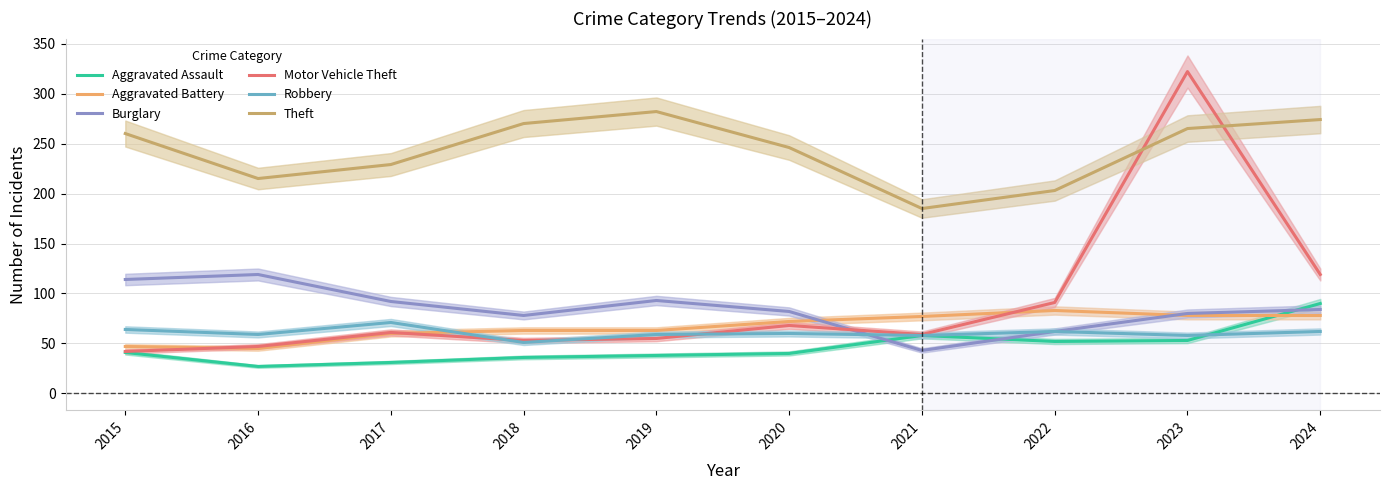

Count the number of categories in the chart.

10